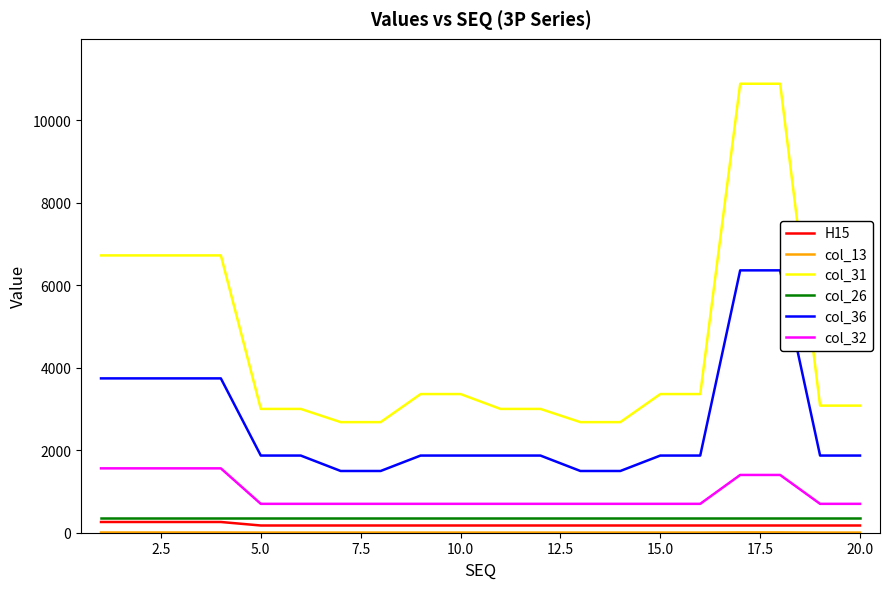

True or false: col_36 and col_26 intersect in this chart.

False